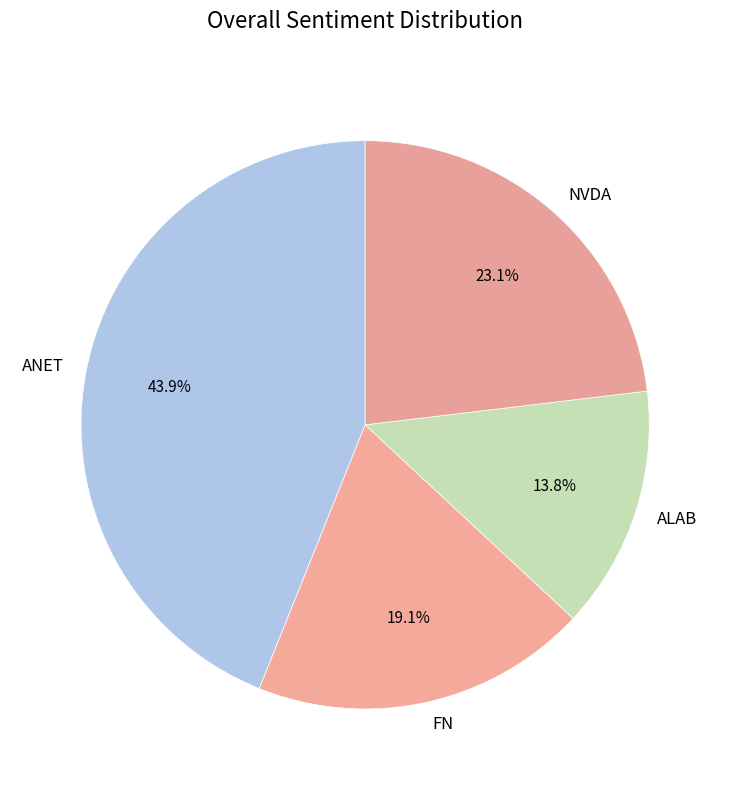

What is the largest slice in the pie chart?

ANET